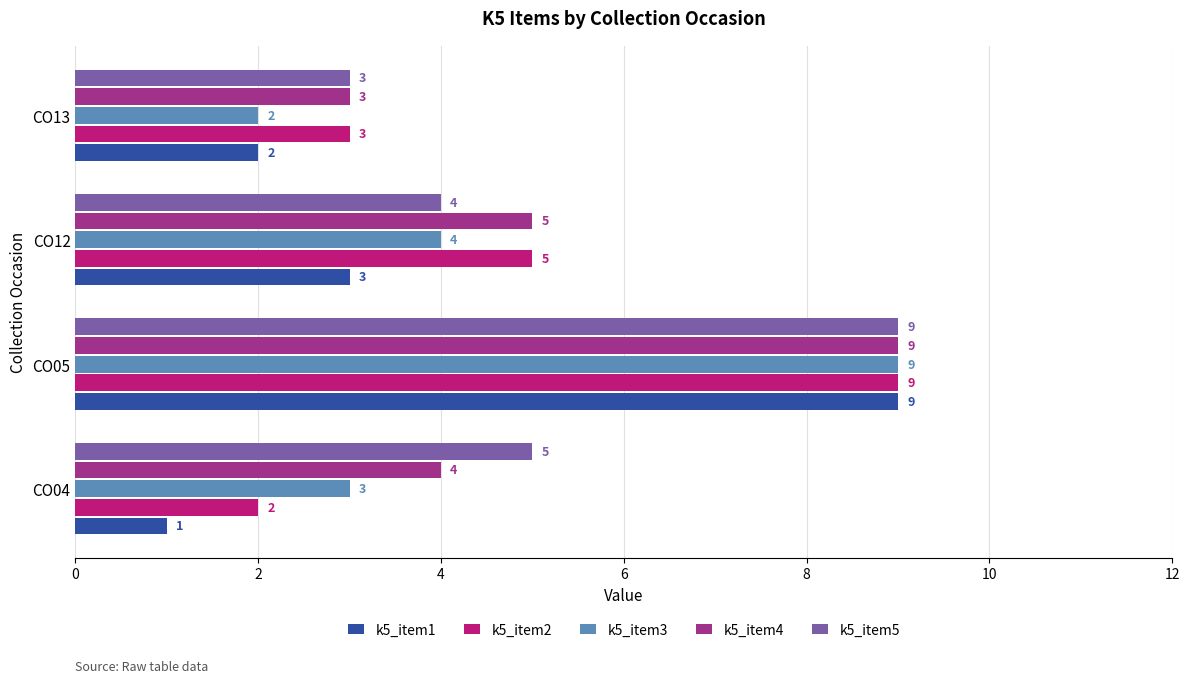

At which label is k5_item5 closest to 6?

CO04